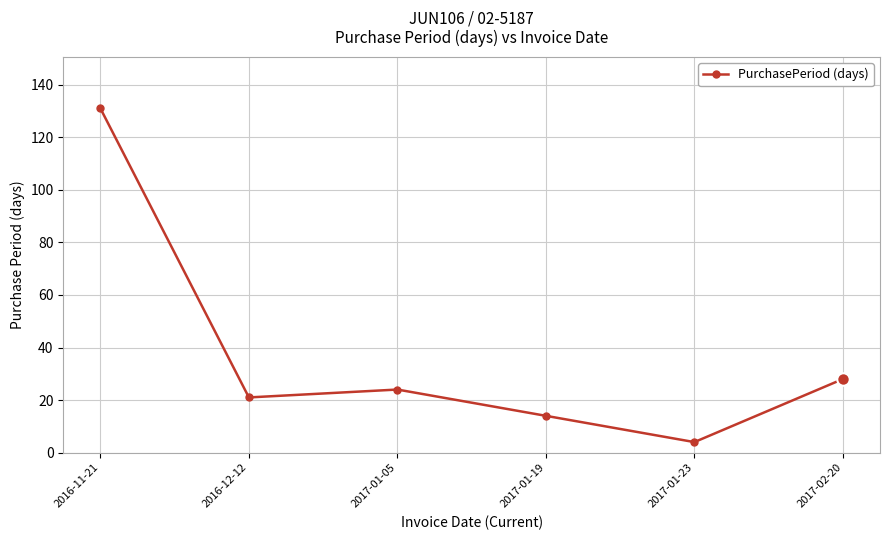

What is the sum of the values at 2016-12-12 and 2016-11-21?

152